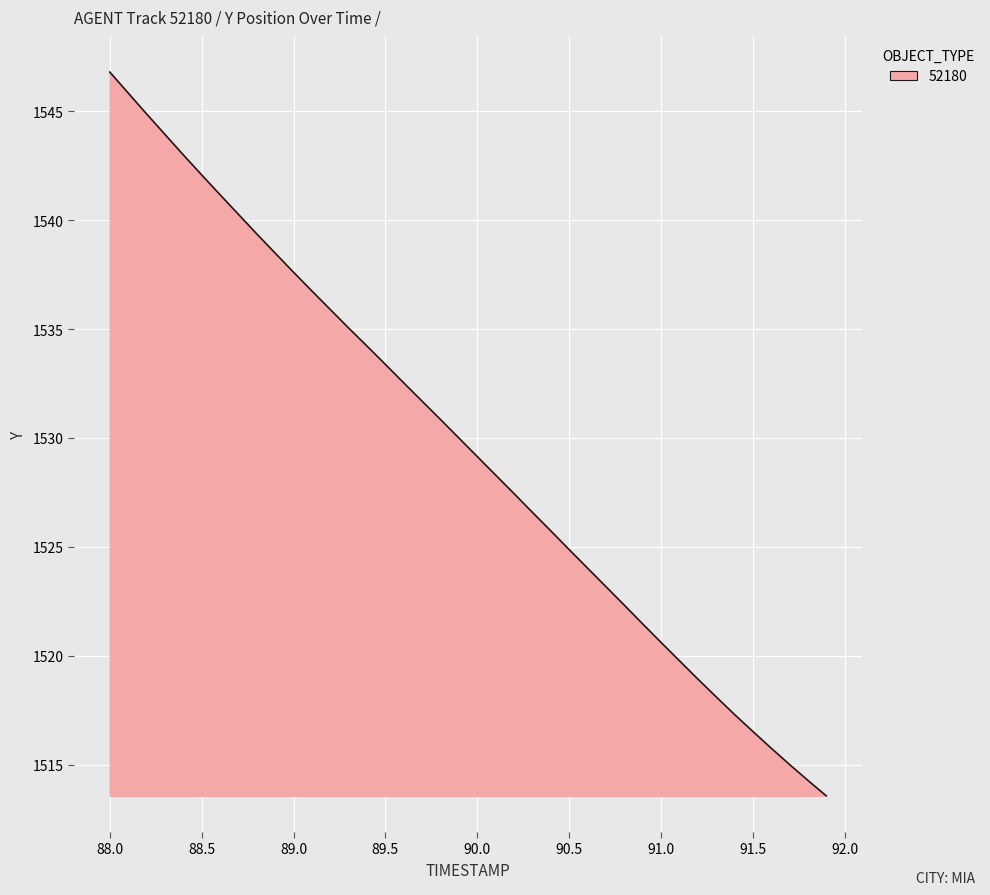

What is the minimum value shown in the chart?

1513.6